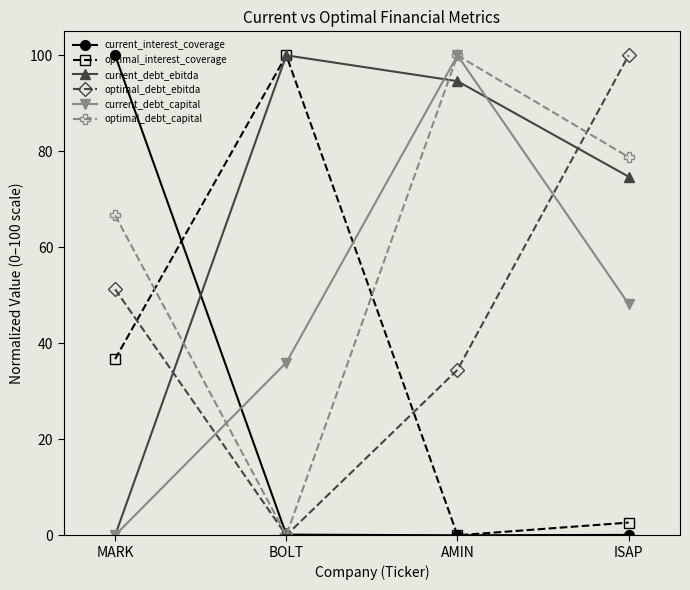

What is the difference between the second highest and minimum values in the optimal_debt_ebitda series?

51.3